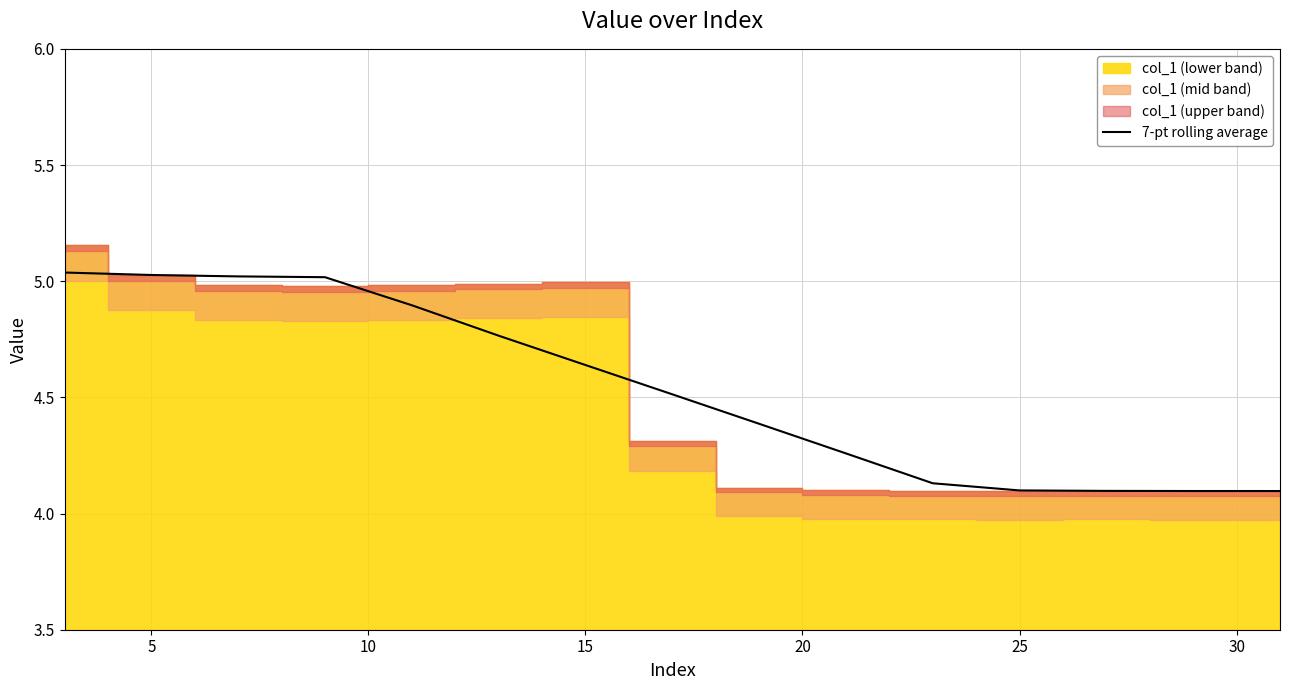

Reading left to right, list all the values displayed in this chart.

5.0	5.0	5.0	5.0	4.9	4.8	4.6	4.5	4.4	4.3	4.1	4.1	4.1	4.1	4.1